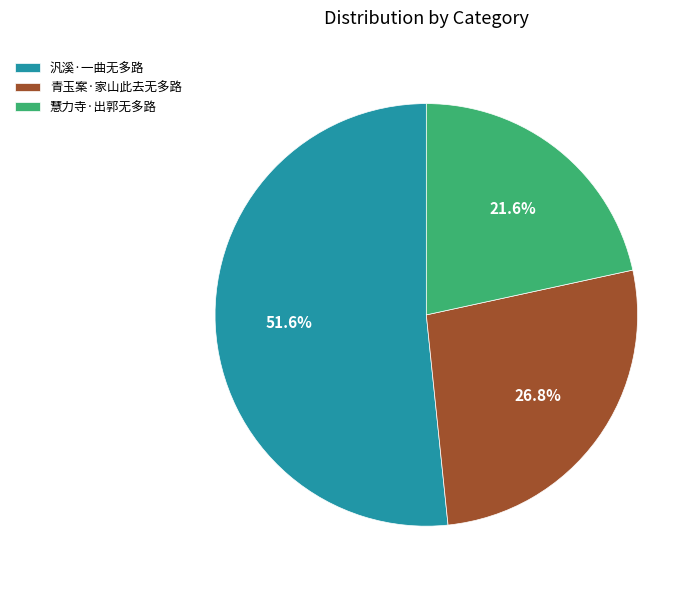

What percentage do 汎溪·一曲无多路 and 青玉案·家山此去无多路 together represent?

78.4%